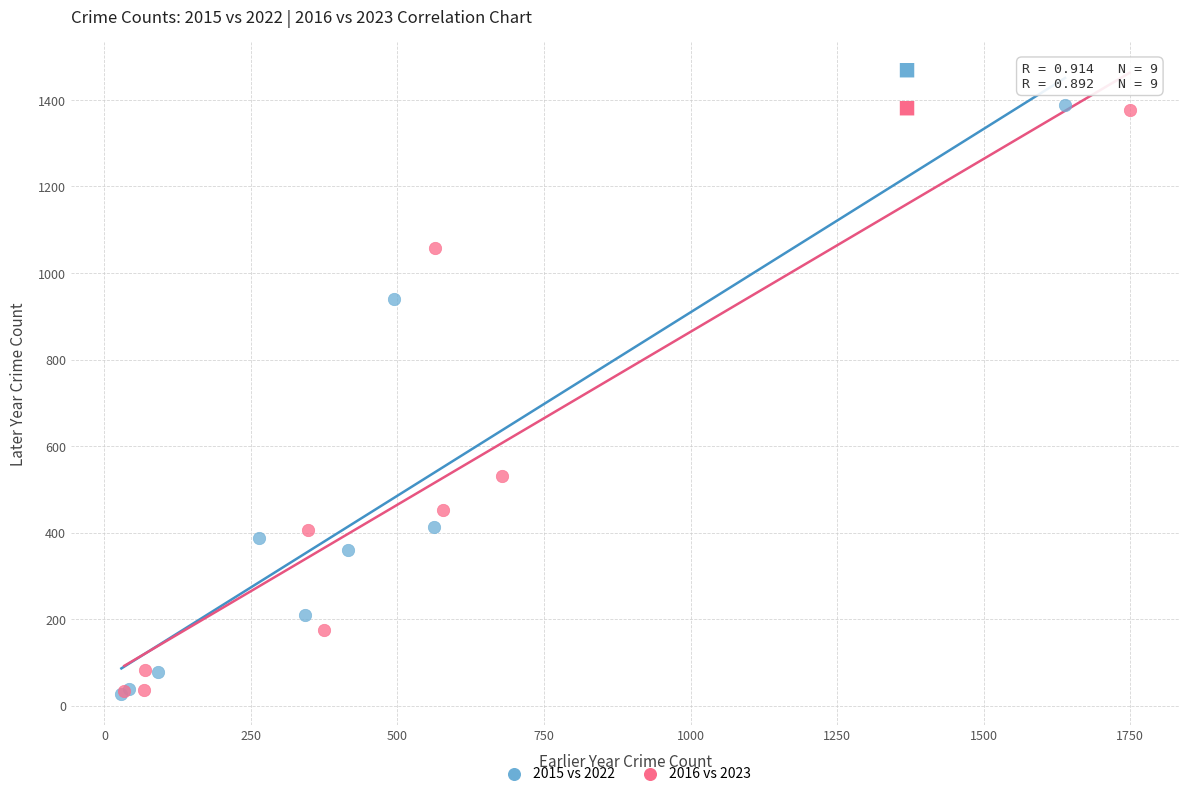

Which series has the largest Y range (max minus min)?

2015 vs 2022